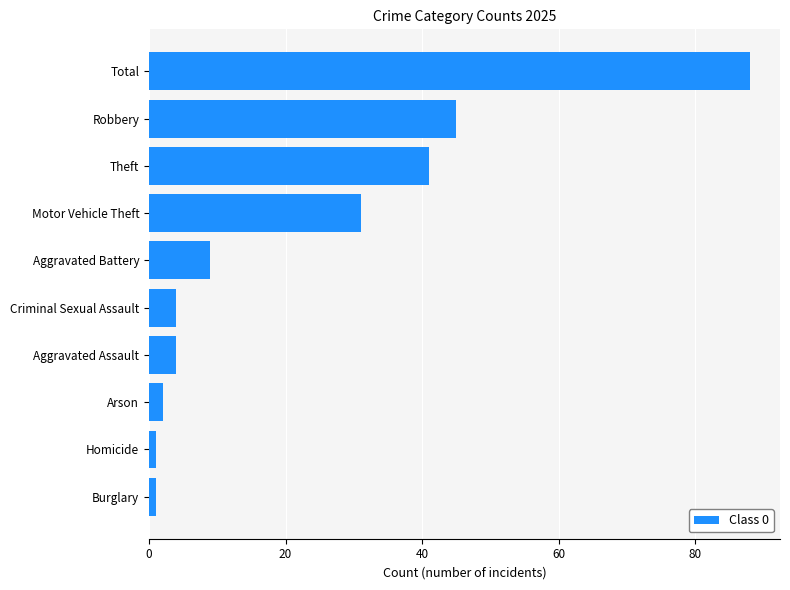

What is the ratio of the value at Total to the value at Theft?

2.1